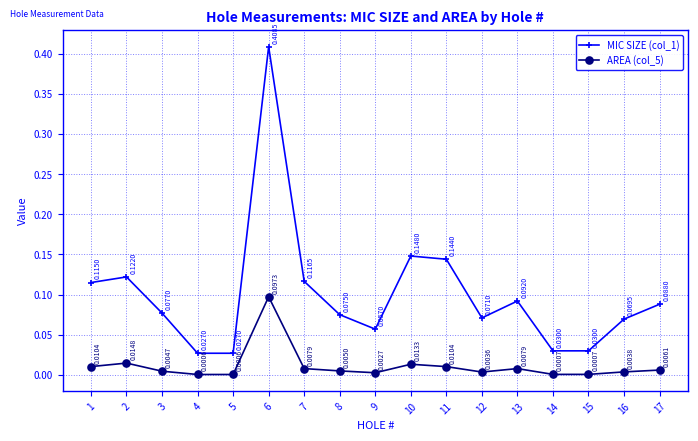

Between 6 and 7, which series saw the biggest shift?

MIC SIZE (col_1)